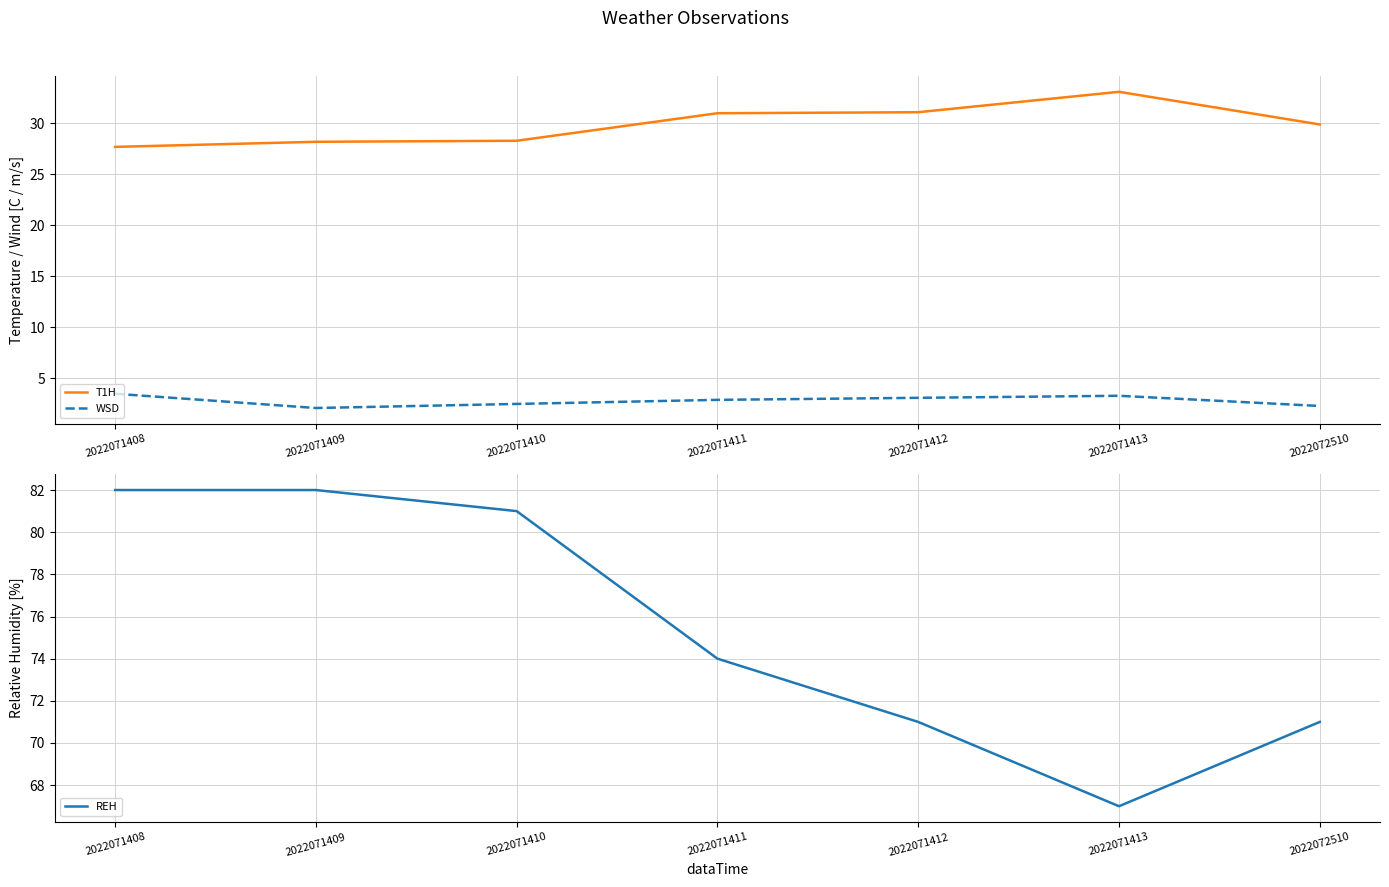

How many lines are shown in the chart?

3